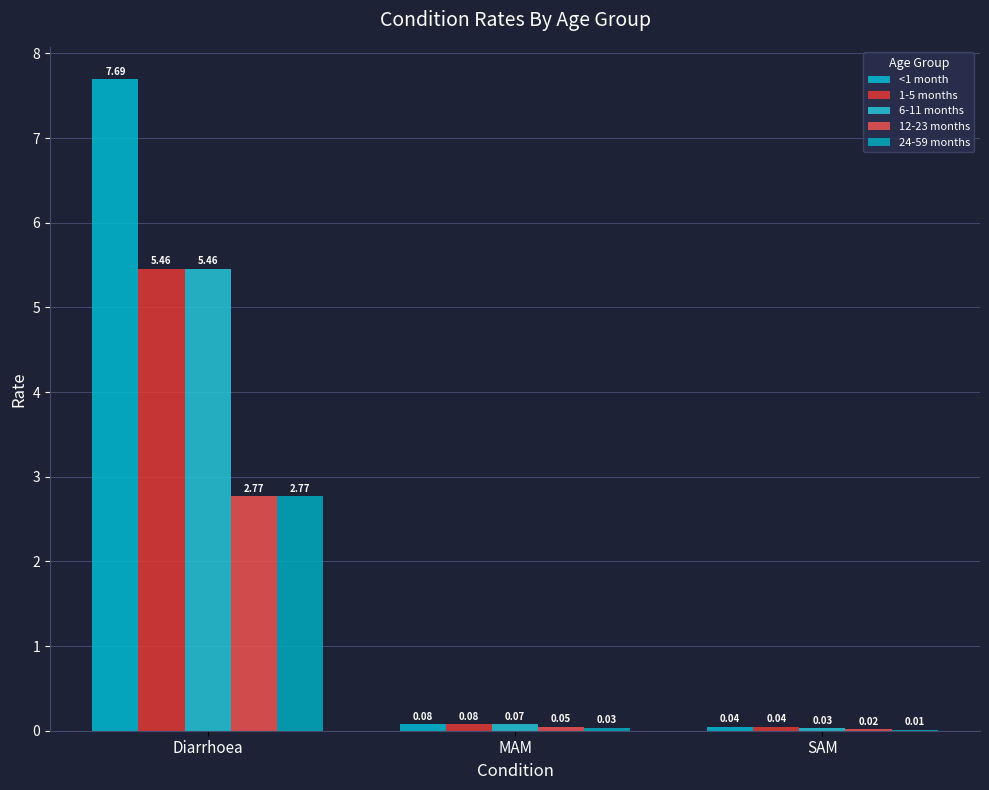

Count the number of categories in the chart.

3